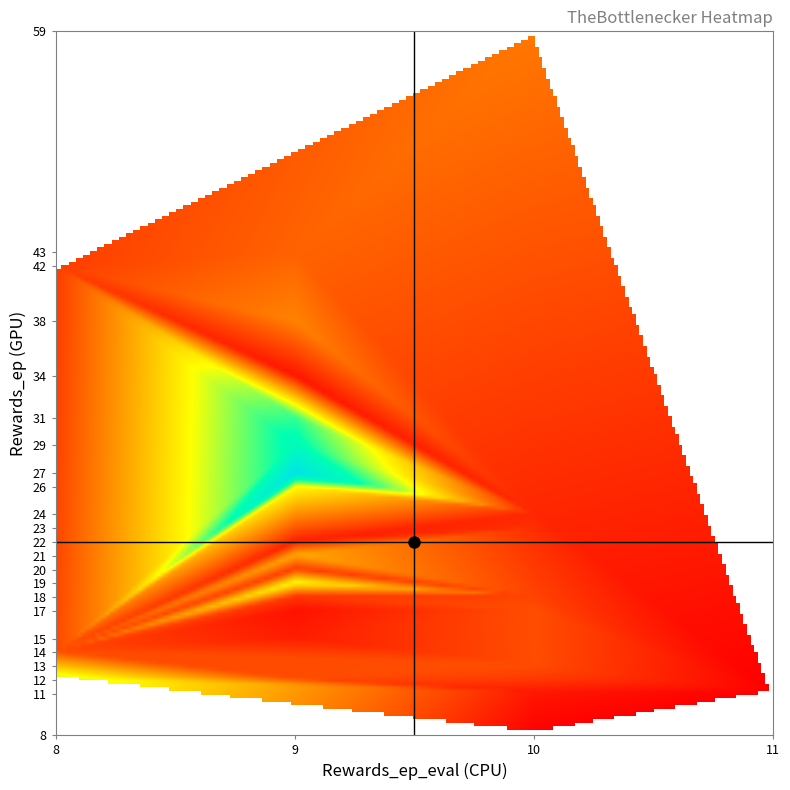

What is the maximum value for rewards_ep?

59.0